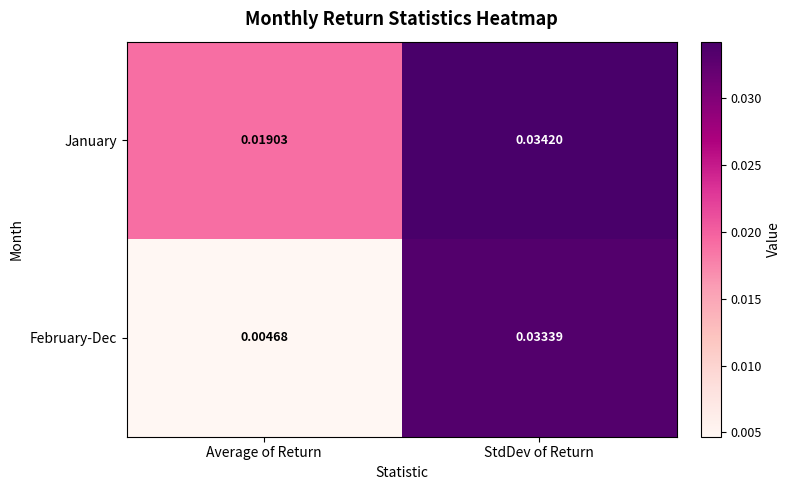

Which series has the largest range (max minus min)?

February-Dec